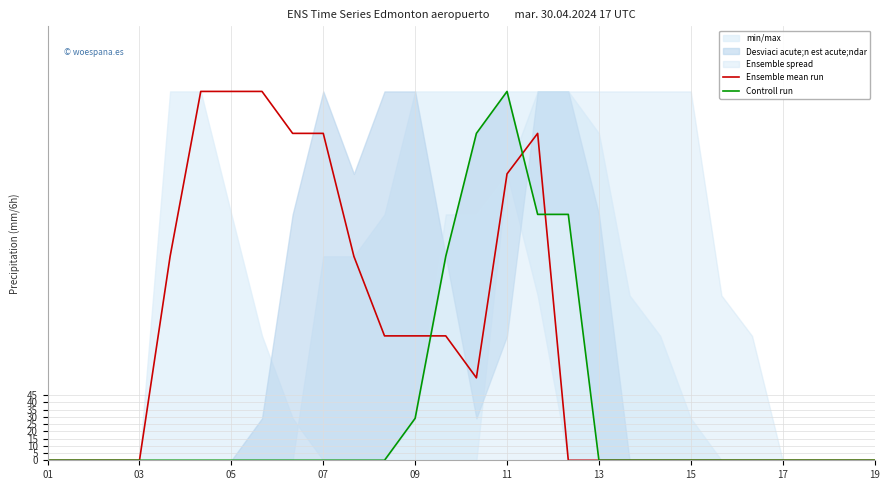

How many lines are shown in the chart?

2